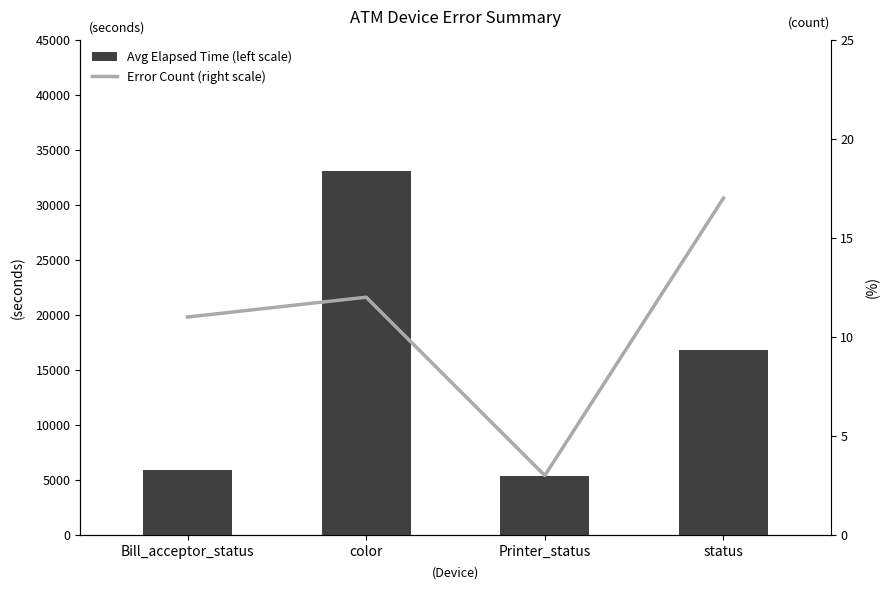

At which label does Error Count (right scale) first exceed 12?

status